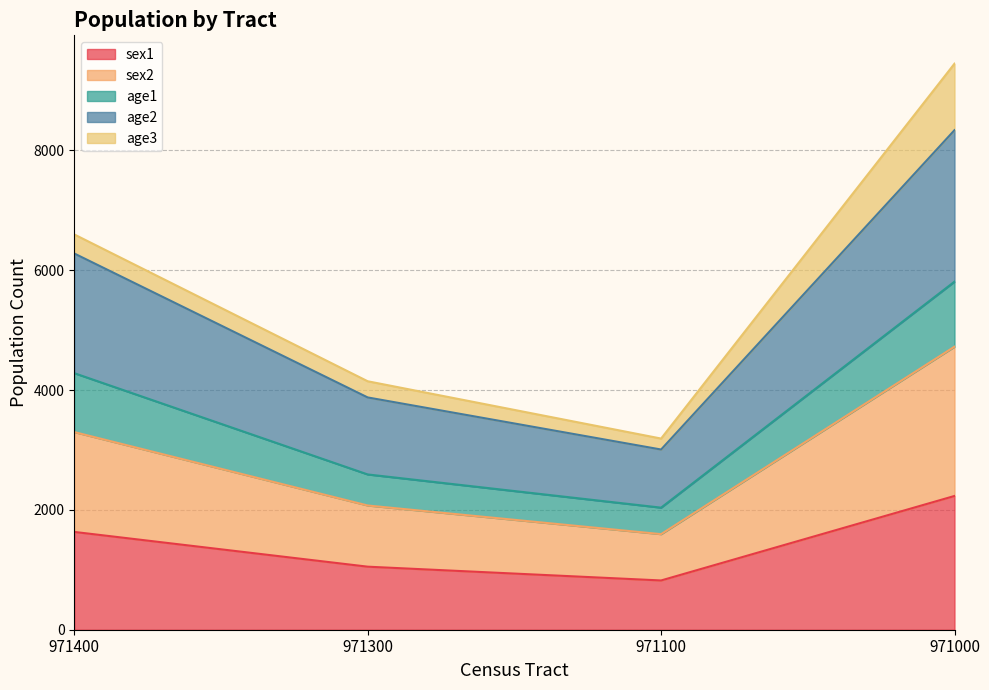

True or false: age2 and sex2 cross at least once.

False